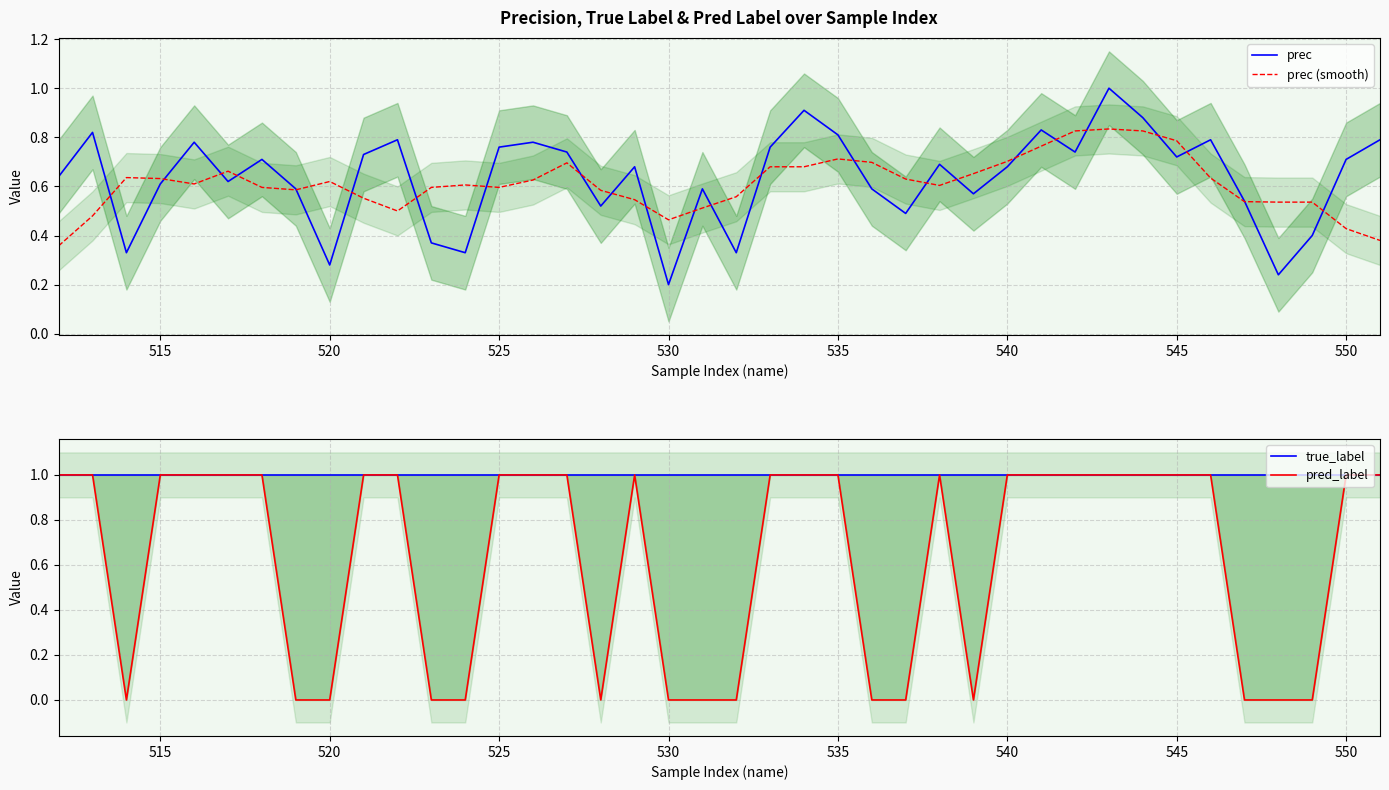

What is the average value of the prec series?

0.6